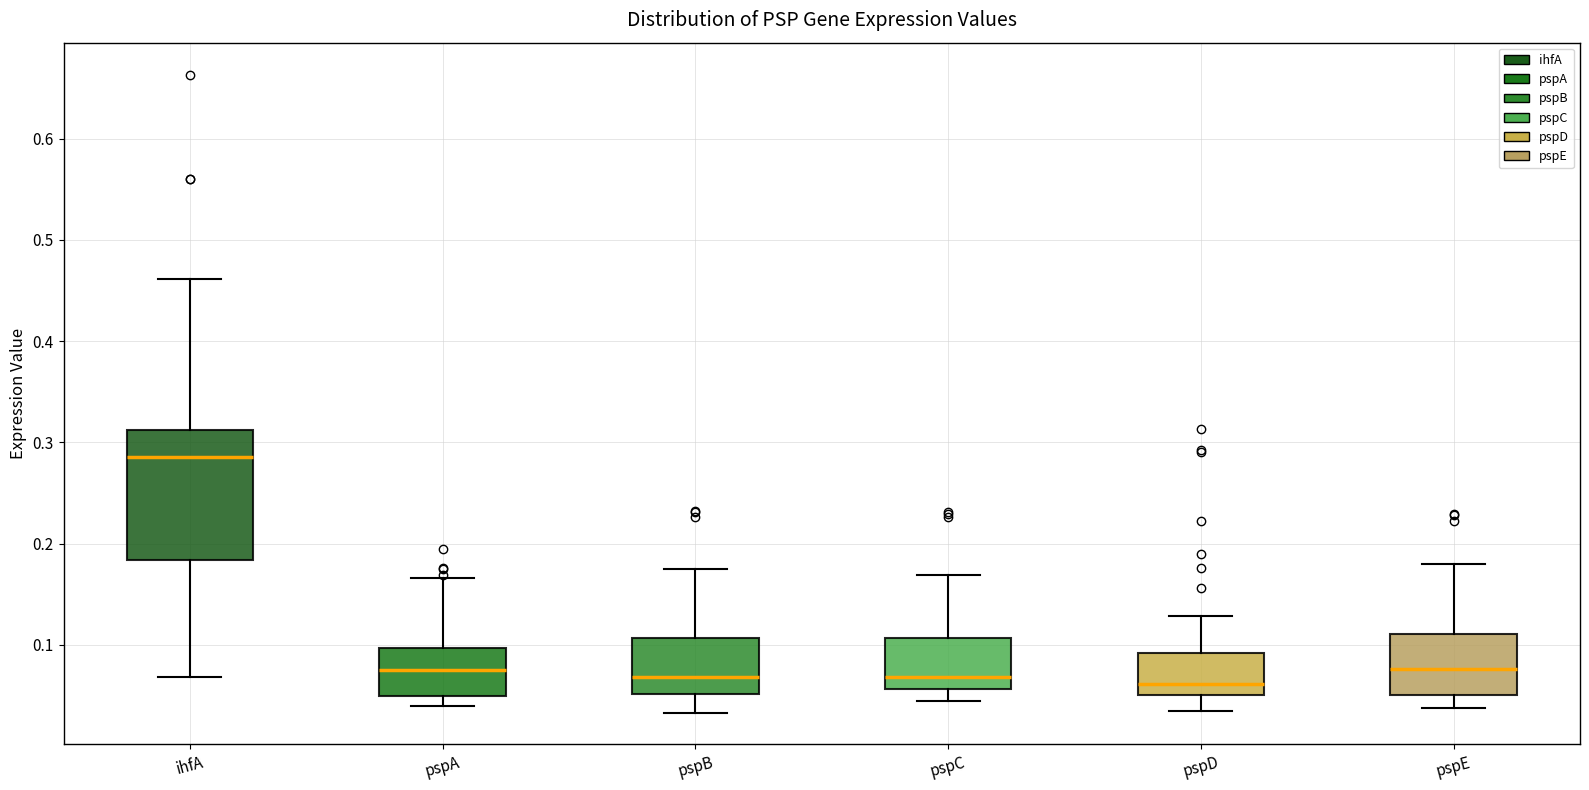

Reading left to right, transcribe this box plot: for each box, give where its median line is, the range the box spans, and where its two whiskers end, as read against the y-axis. The values are not printed on the chart, so give them approximately, as read against the axis.

ihfA: median 0.29, box 0.18 to 0.31, whiskers 0.07 to 0.46
pspA: median 0.07, box 0.05 to 0.10, whiskers 0.04 to 0.17
pspB: median 0.07, box 0.05 to 0.11, whiskers 0.03 to 0.17
pspC: median 0.07, box 0.06 to 0.11, whiskers 0.04 to 0.17
pspD: median 0.06, box 0.05 to 0.09, whiskers 0.03 to 0.13
pspE: median 0.08, box 0.05 to 0.11, whiskers 0.04 to 0.18